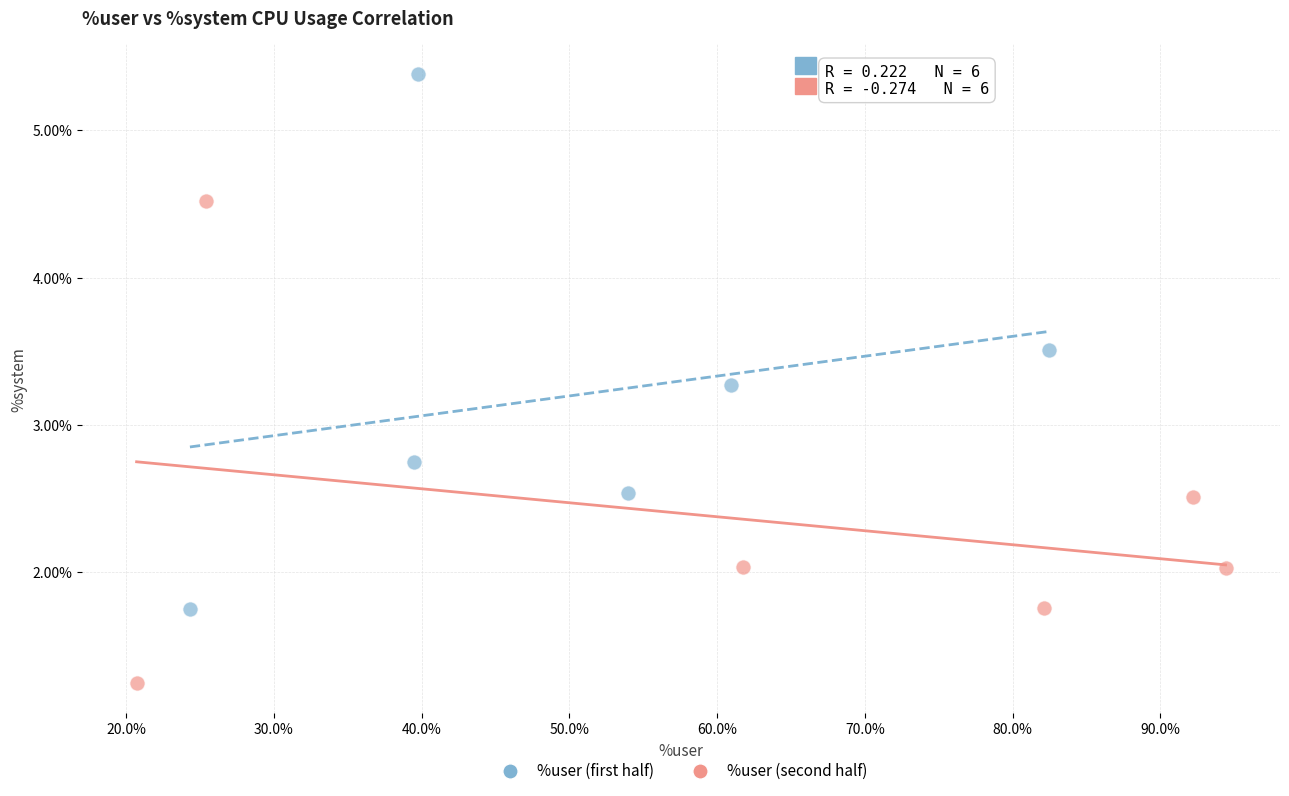

Which series contains the highest Y value?

%user (first half)